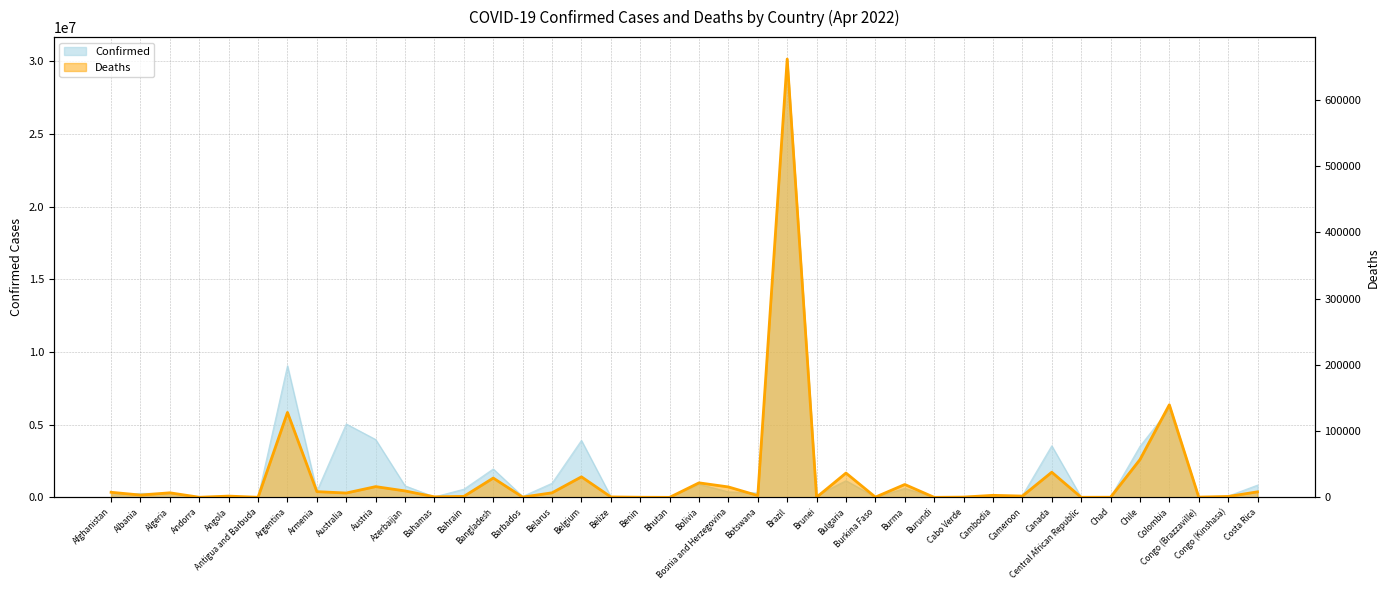

At which label is Deaths closest to 330744?

Colombia